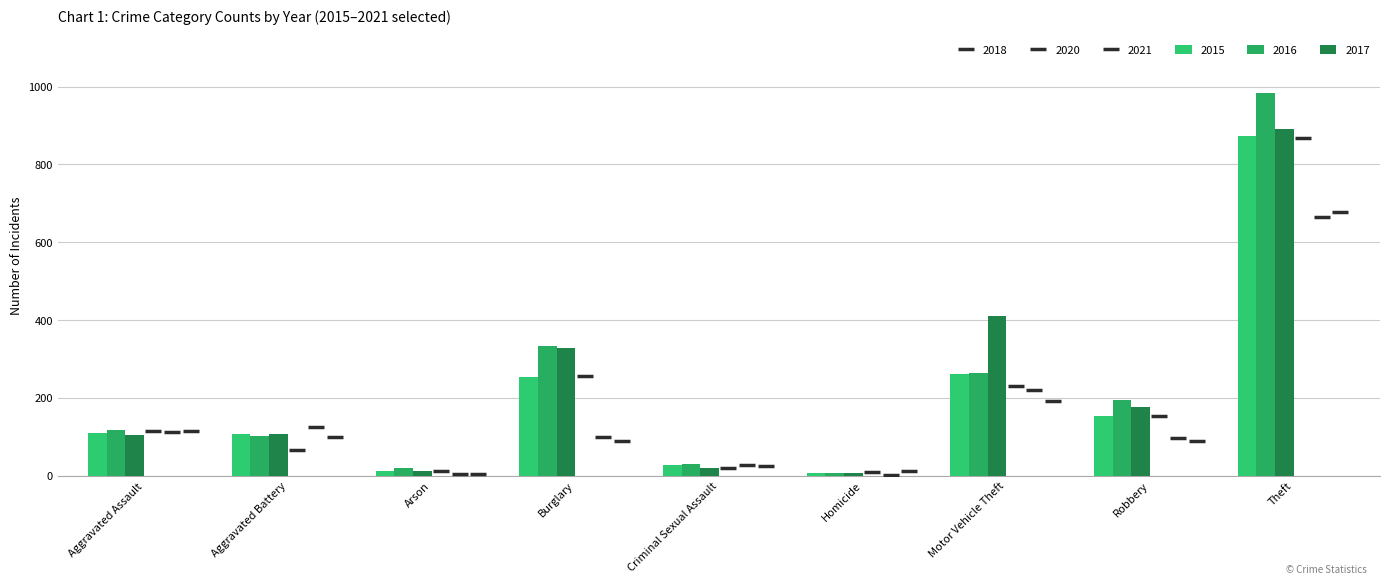

Which series has the largest total across all categories?

2017